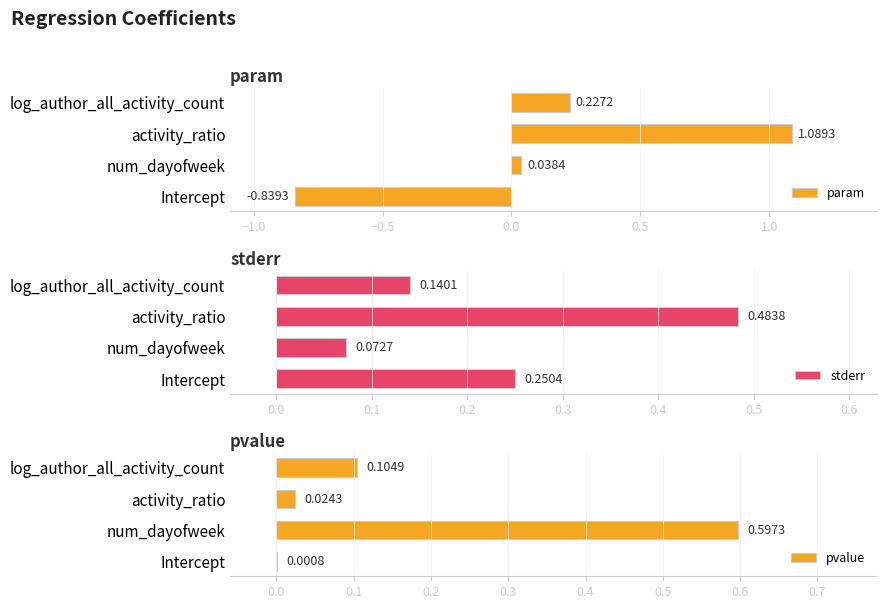

Are the bars grouped side by side (vs. stacked)?

Yes